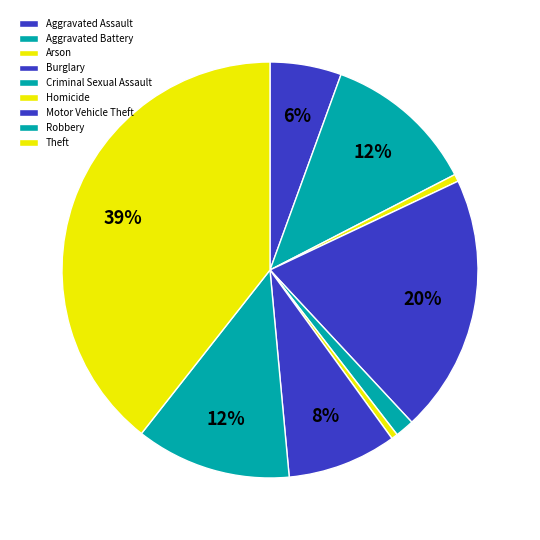

How many slices are in this pie chart?

9